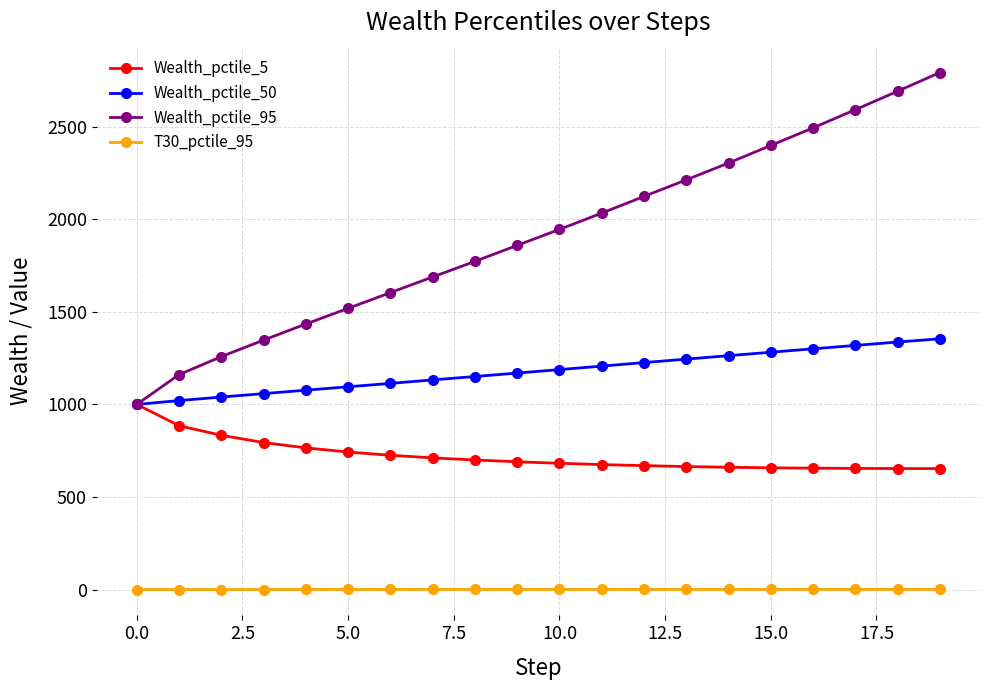

List the series in order of their peak value, highest first.

Wealth_pctile_95, Wealth_pctile_50, Wealth_pctile_5, T30_pctile_95